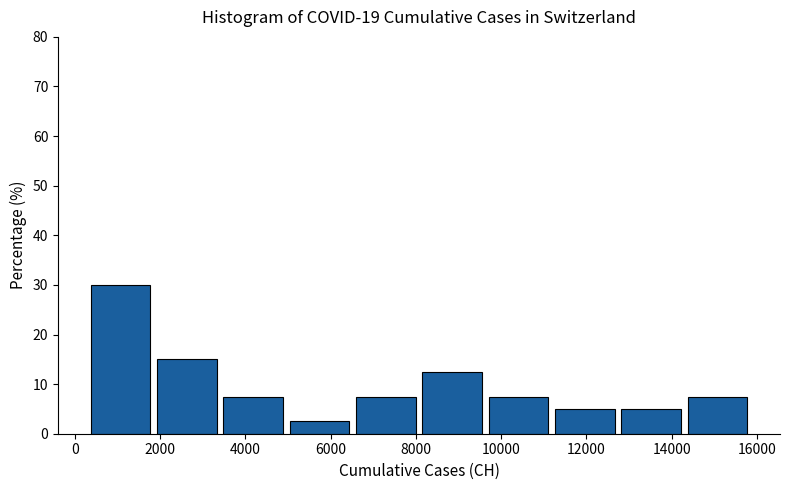

What is the height of the bar covering 3400 to 5000 on the x-axis? Neither the bar edges nor the heights are printed on the chart, so give them approximately, as read against the axes.

8